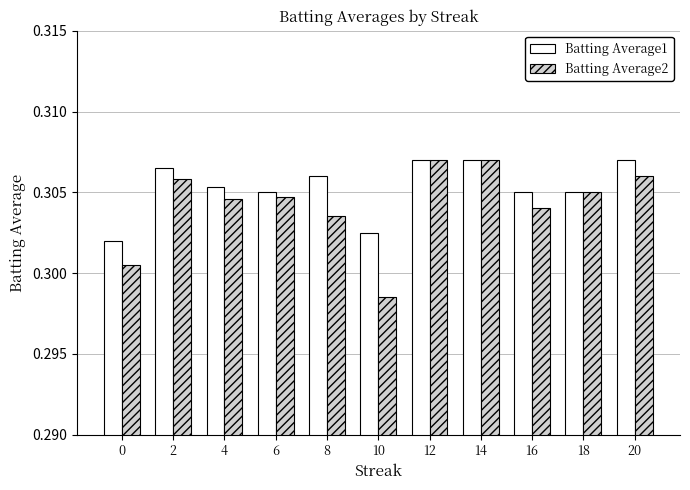

List the series in order of their overall mean, highest first.

Batting Average1, Batting Average2